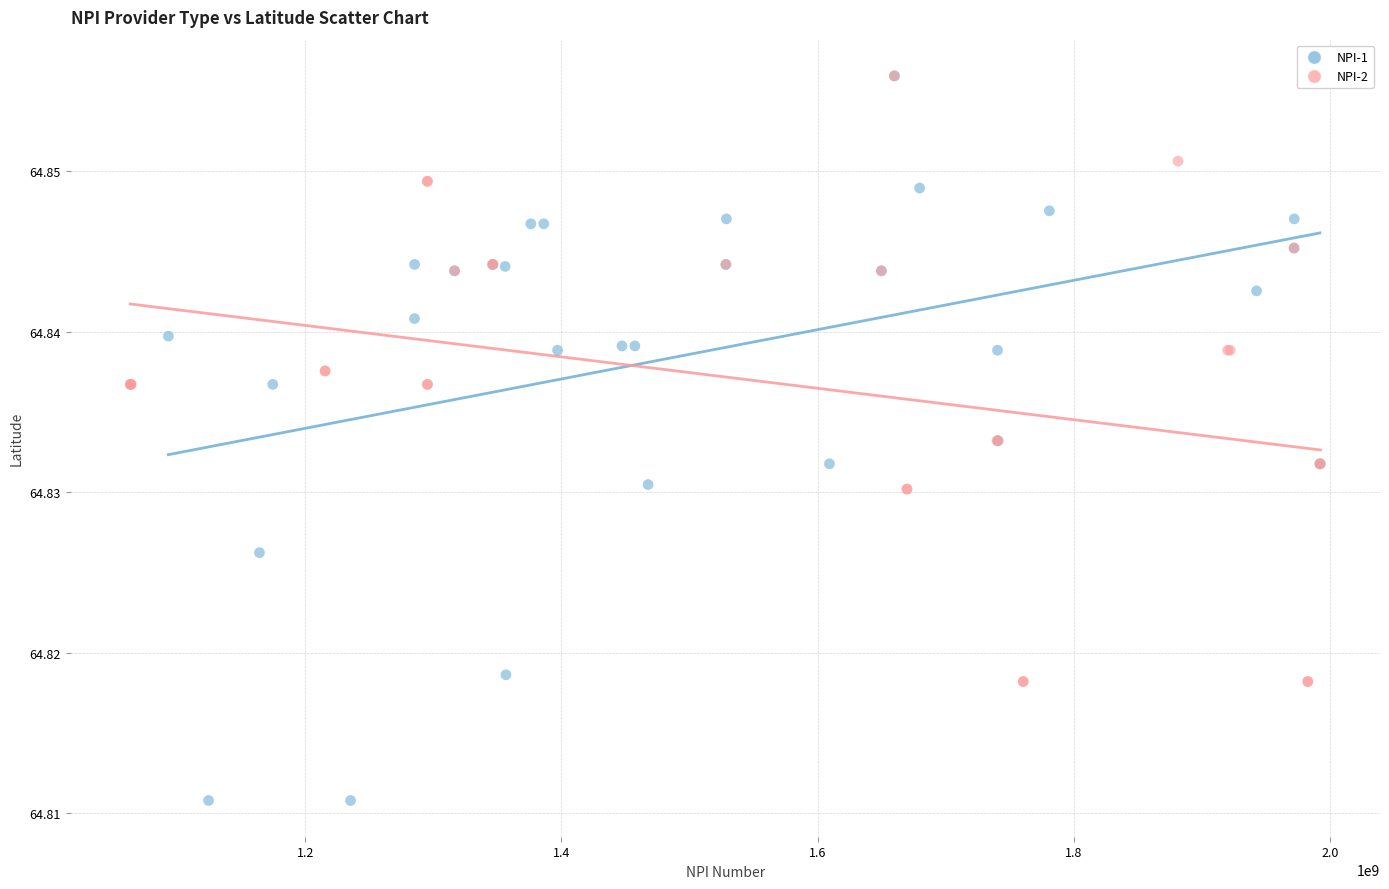

What are all the series names shown in the legend?

NPI-1, NPI-2